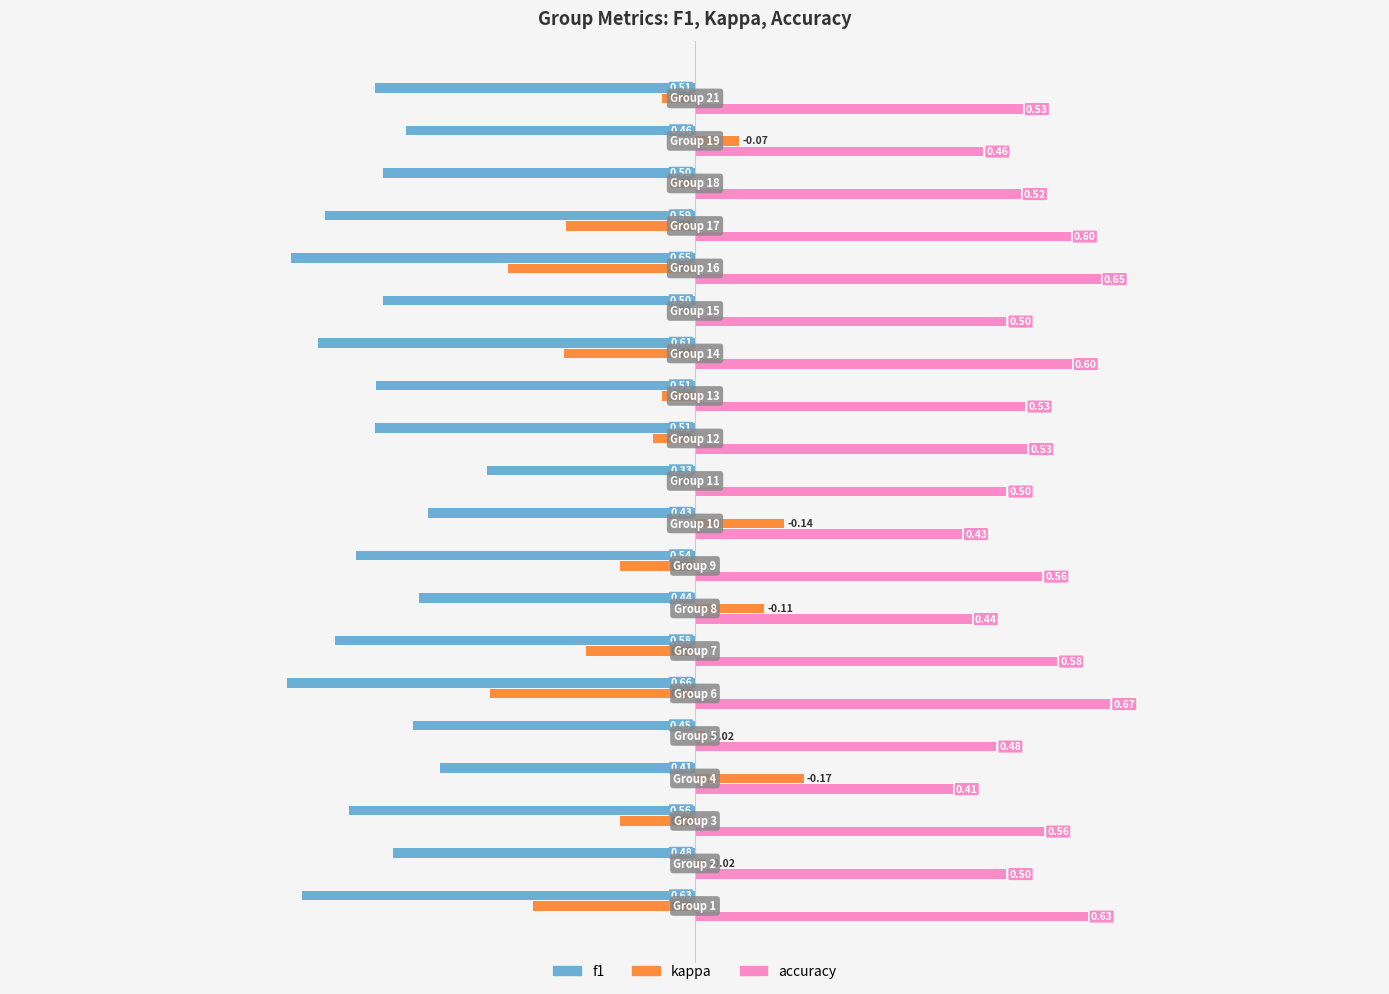

Which series has the largest total across all categories?

accuracy